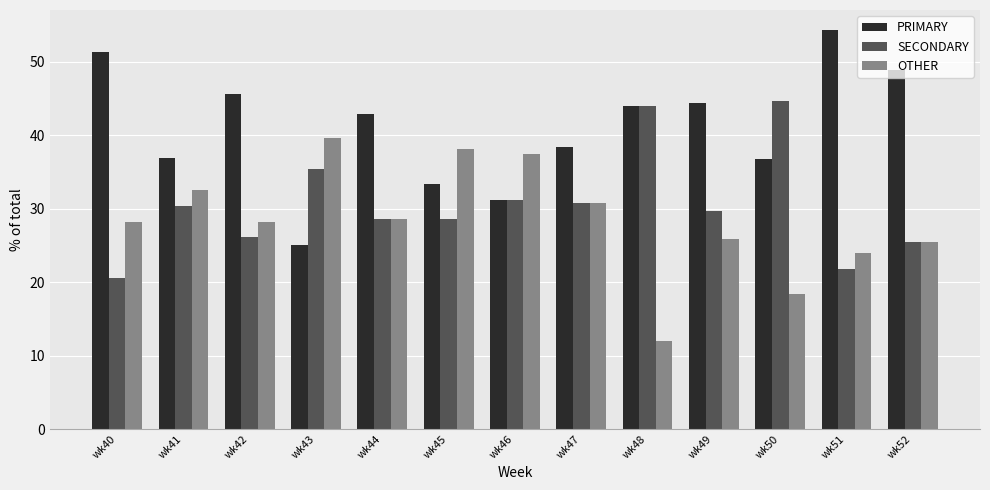

At wk49, list the series in order from smallest to largest.

OTHER, SECONDARY, PRIMARY